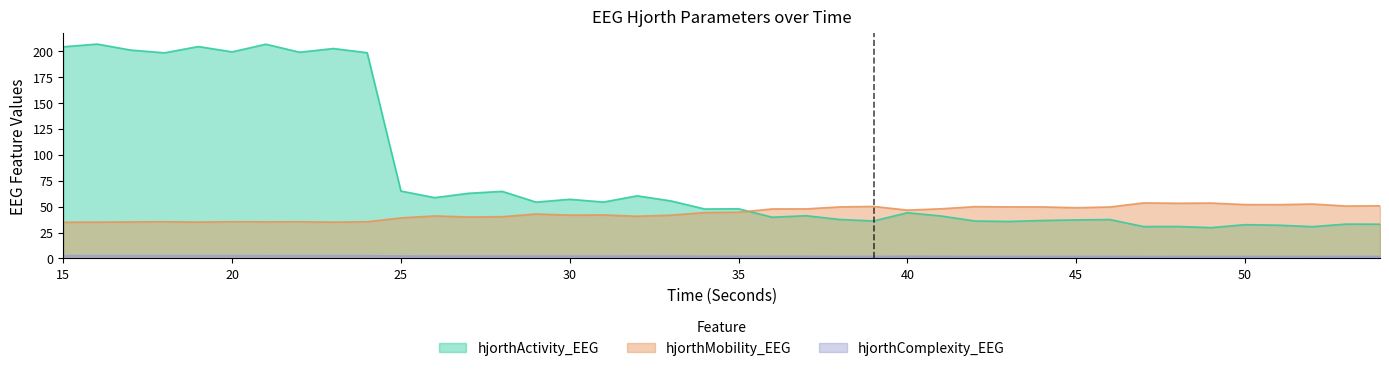

Which series has the largest total across all categories?

hjorthActivity_EEG